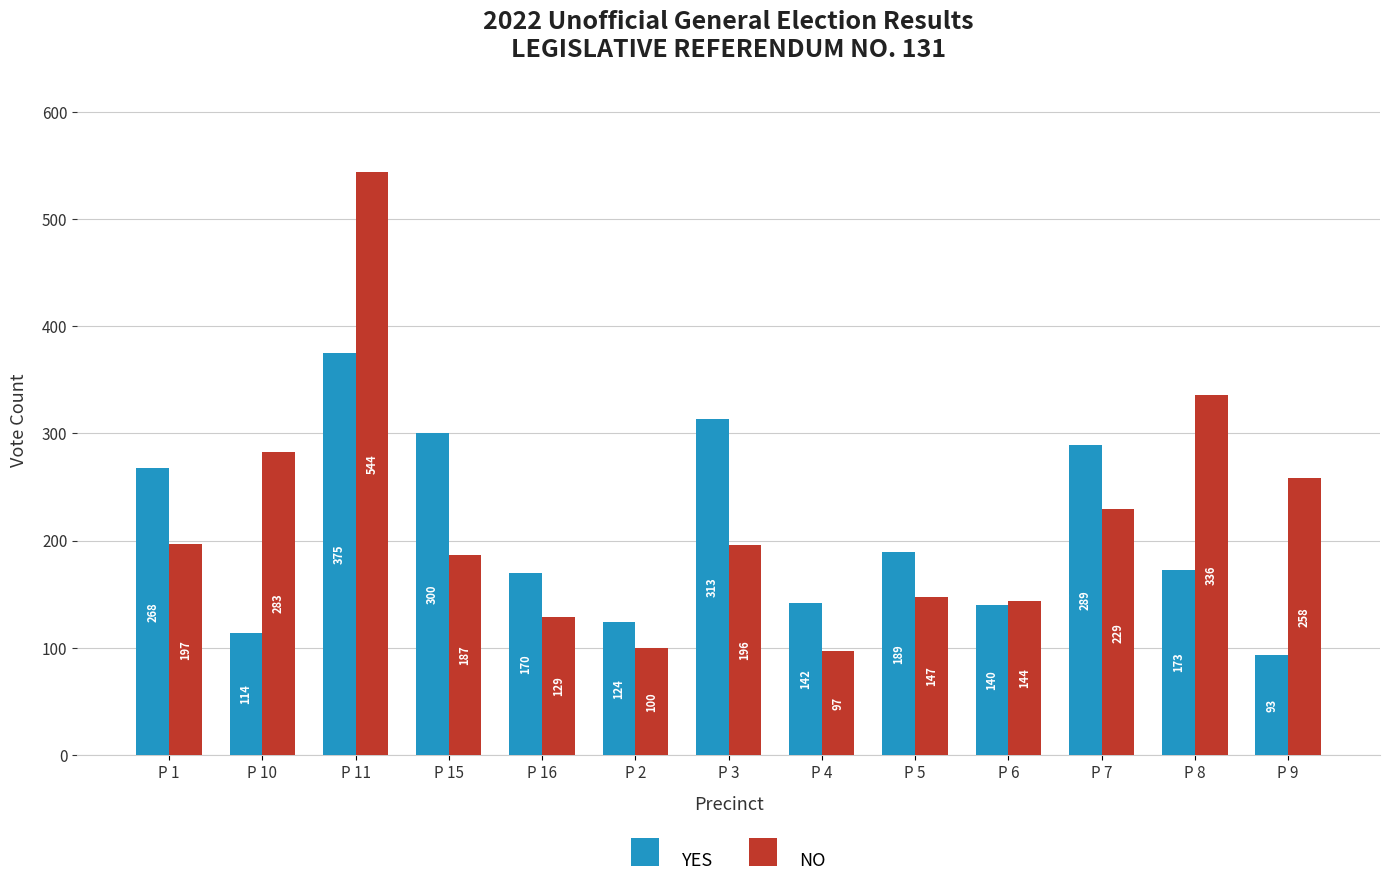

True or false: YES has a value of 114 at P 11.

False